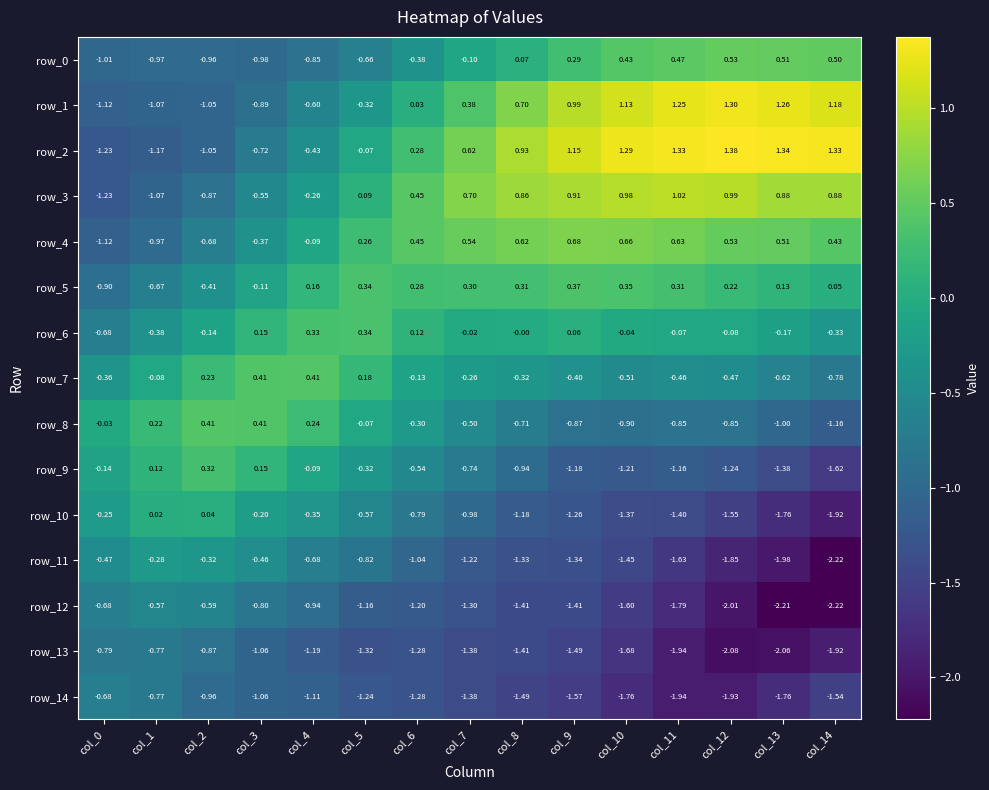

Reading left to right, transcribe all the data shown in this chart.

row_0: -1.0	-1.0	-1.0	-1.0	-0.9	-0.7	-0.4	-0.1	0.1	0.3	0.4	0.5	0.5	0.5	0.5
row_1: -1.1	-1.1	-1.0	-0.9	-0.6	-0.3	0.0	0.4	0.7	1.0	1.1	1.2	1.3	1.3	1.2
row_2: -1.2	-1.2	-1.0	-0.7	-0.4	-0.1	0.3	0.6	0.9	1.1	1.3	1.3	1.4	1.3	1.3
row_3: -1.2	-1.1	-0.9	-0.5	-0.3	0.1	0.4	0.7	0.9	0.9	1.0	1.0	1.0	0.9	0.9
row_4: -1.1	-1.0	-0.7	-0.4	-0.1	0.3	0.4	0.5	0.6	0.7	0.7	0.6	0.5	0.5	0.4
row_5: -0.9	-0.7	-0.4	-0.1	0.2	0.3	0.3	0.3	0.3	0.4	0.4	0.3	0.2	0.1	0.0
row_6: -0.7	-0.4	-0.1	0.1	0.3	0.3	0.1	-0.0	-0.0	0.1	-0.0	-0.1	-0.1	-0.2	-0.3
row_7: -0.4	-0.1	0.2	0.4	0.4	0.2	-0.1	-0.3	-0.3	-0.4	-0.5	-0.5	-0.5	-0.6	-0.8
row_8: -0.0	0.2	0.4	0.4	0.2	-0.1	-0.3	-0.5	-0.7	-0.9	-0.9	-0.9	-0.9	-1.0	-1.2
row_9: -0.1	0.1	0.3	0.1	-0.1	-0.3	-0.5	-0.7	-0.9	-1.2	-1.2	-1.2	-1.2	-1.4	-1.6
row_10: -0.2	0.0	0.0	-0.2	-0.3	-0.6	-0.8	-1.0	-1.2	-1.3	-1.4	-1.4	-1.5	-1.8	-1.9
row_11: -0.5	-0.3	-0.3	-0.5	-0.7	-0.8	-1.0	-1.2	-1.3	-1.3	-1.4	-1.6	-1.9	-2.0	-2.2
row_12: -0.7	-0.6	-0.6	-0.8	-0.9	-1.2	-1.2	-1.3	-1.4	-1.4	-1.6	-1.8	-2.0	-2.2	-2.2
row_13: -0.8	-0.8	-0.9	-1.1	-1.2	-1.3	-1.3	-1.4	-1.4	-1.5	-1.7	-1.9	-2.1	-2.1	-1.9
row_14: -0.7	-0.8	-1.0	-1.1	-1.1	-1.2	-1.3	-1.4	-1.5	-1.6	-1.8	-1.9	-1.9	-1.8	-1.5